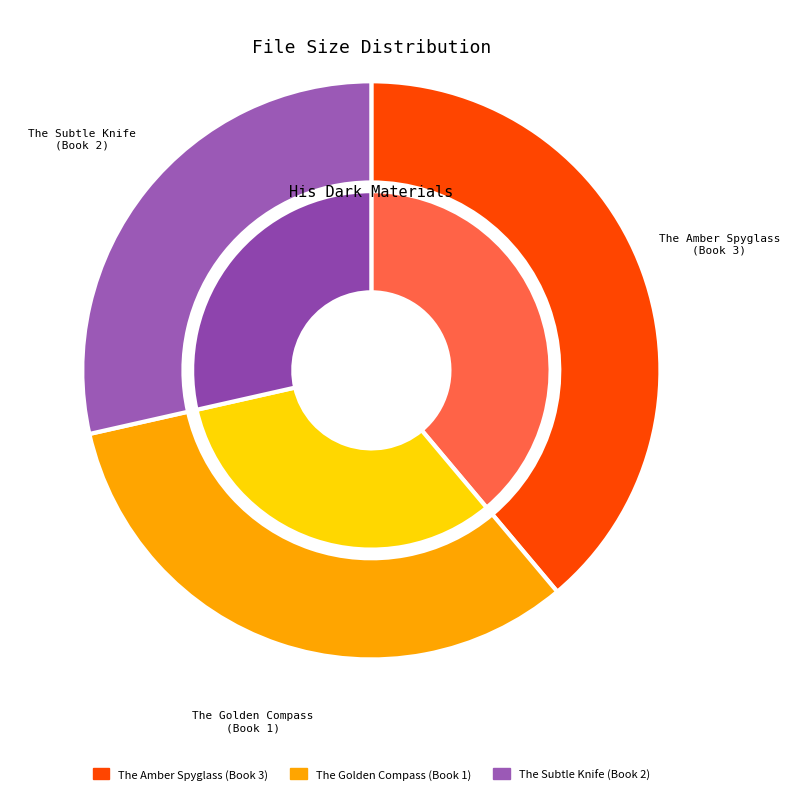

To the nearest percent, what is the difference between the largest and smallest slice percentages?

10%